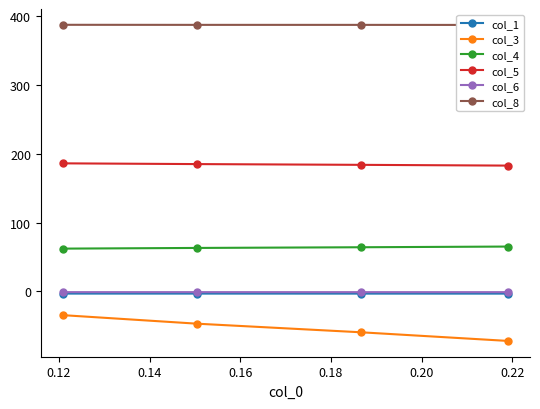

What is the maximum value for col_4?

65.1